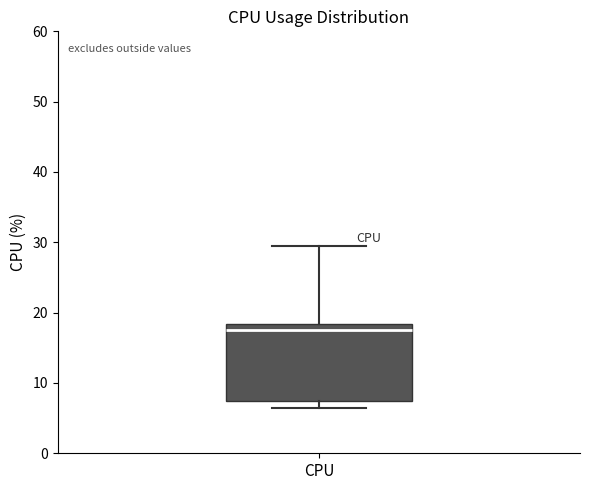

Transcribe this box plot: give where the median line is, the range the box spans, and where the two whiskers end, as read against the y-axis. The values are not printed on the chart, so give them approximately, as read against the axis.

median 17, box 7 to 18, whiskers 7 (just below the box's lower edge) to 29